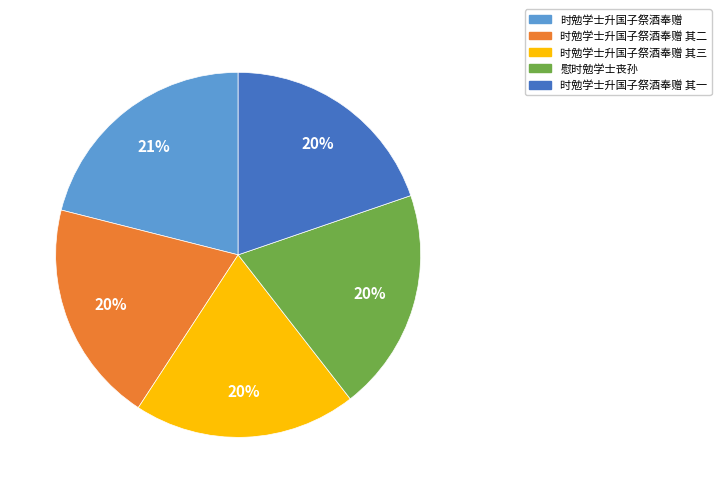

Is it true that 时勉学士升国子祭酒奉赠 其一 is 20% of the pie?

True